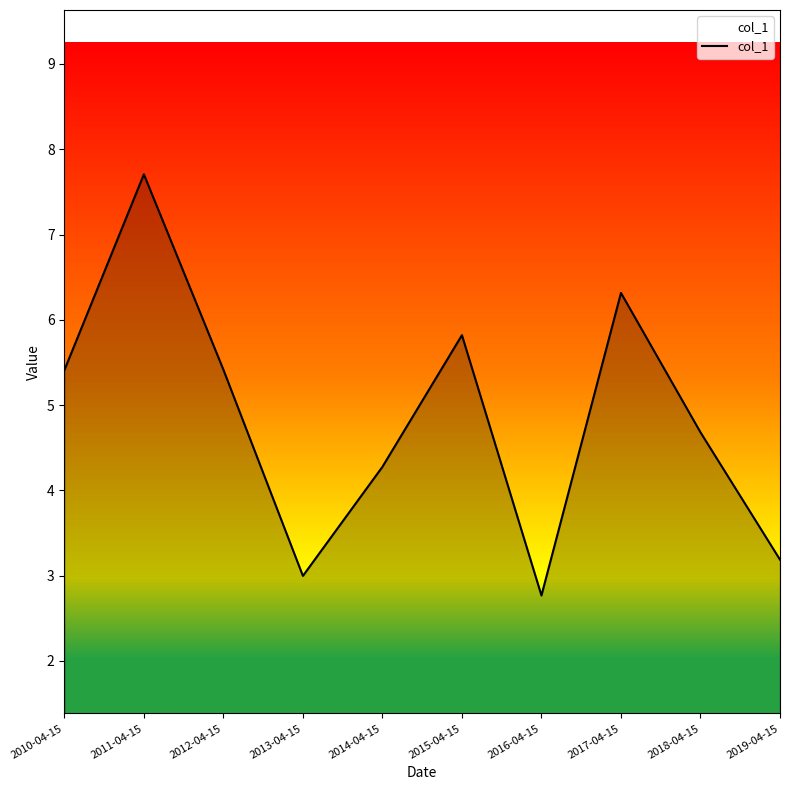

Is it true that the value at 2018-04-15 is 4.7?

True